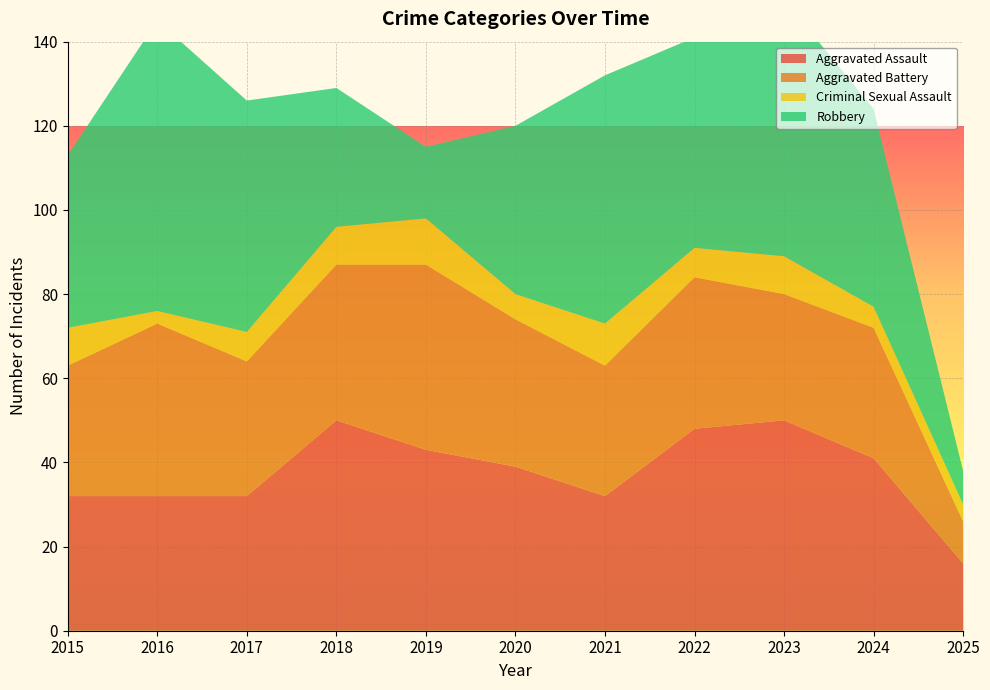

Reading left to right, transcribe all the data shown in this chart.

Aggravated Assault: 2015=32	2016=32	2017=32	2018=50	2019=43	2020=39	2021=32	2022=48	2023=50	2024=41	2025=16
Aggravated Battery: 2015=31	2016=41	2017=32	2018=37	2019=44	2020=35	2021=31	2022=36	2023=30	2024=31	2025=10
Criminal Sexual Assault: 2015=9	2016=3	2017=7	2018=9	2019=11	2020=6	2021=10	2022=7	2023=9	2024=5	2025=4
Robbery: 2015=41	2016=69	2017=55	2018=33	2019=17	2020=40	2021=59	2022=50	2023=61	2024=47	2025=8